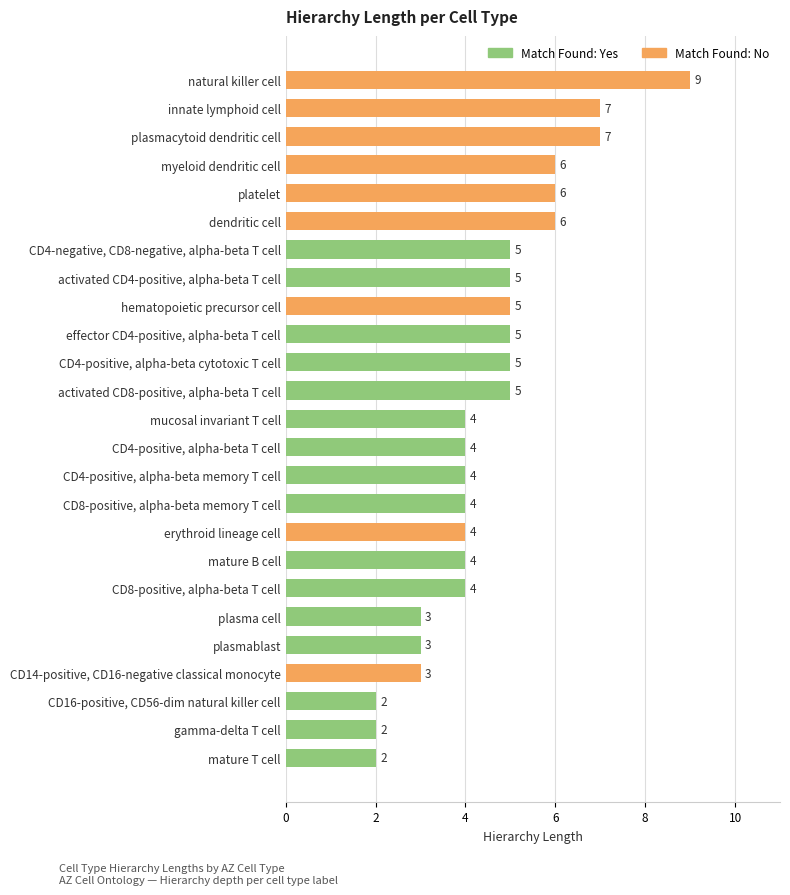

How many values are below 4?

6